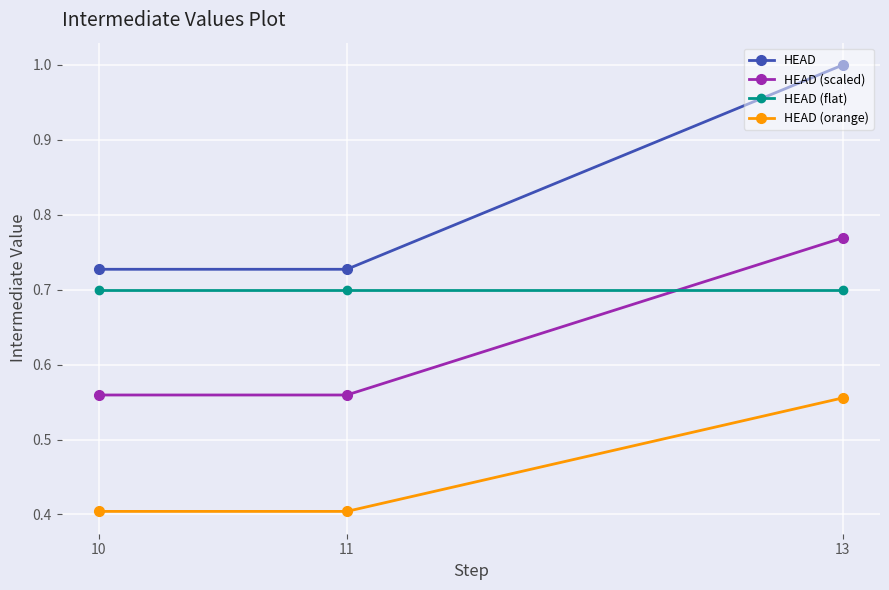

What is the sum of the HEAD values at 11 and 13?

1.7